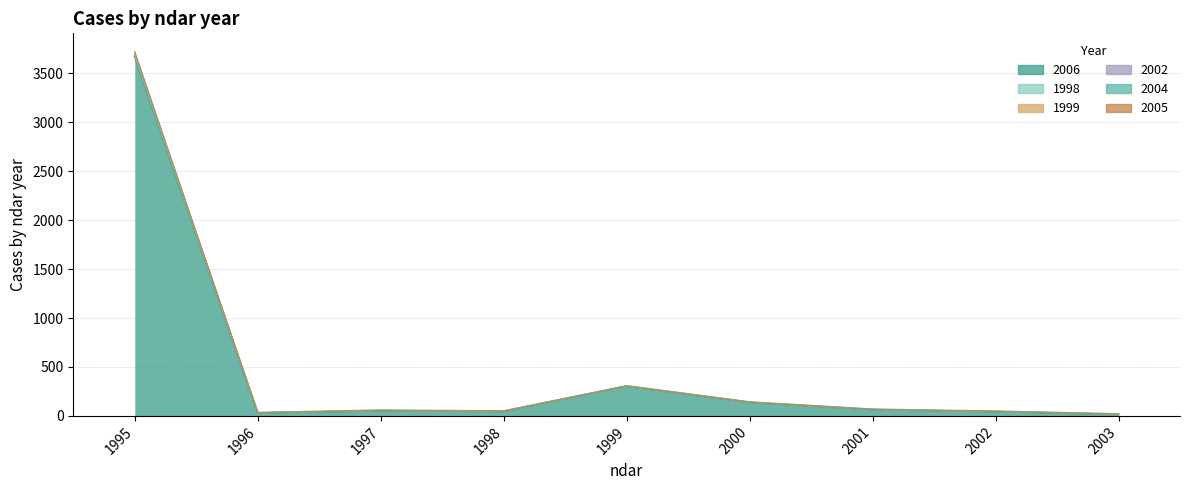

What is the approximate value of 2004 at 2002?

46